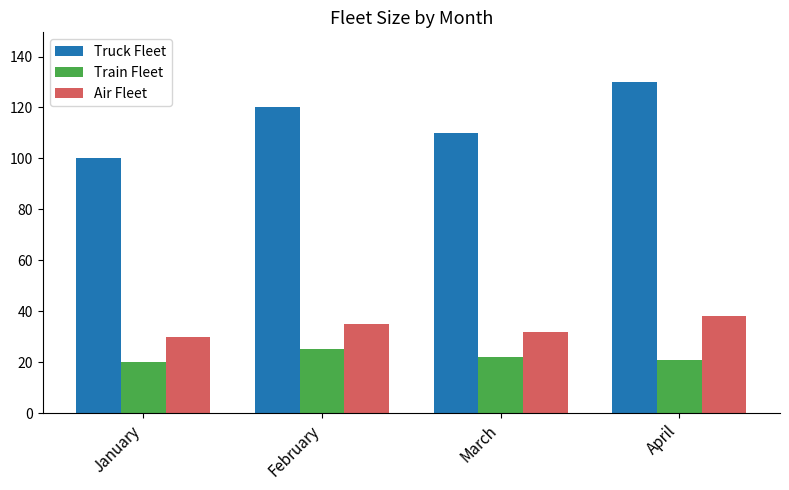

What are all the series names shown in the legend?

Truck Fleet, Train Fleet, Air Fleet